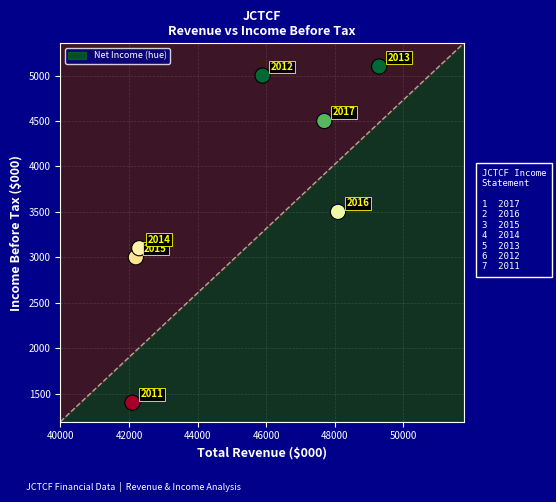

What Y value in the scatter plot is closest to 3250?

3100